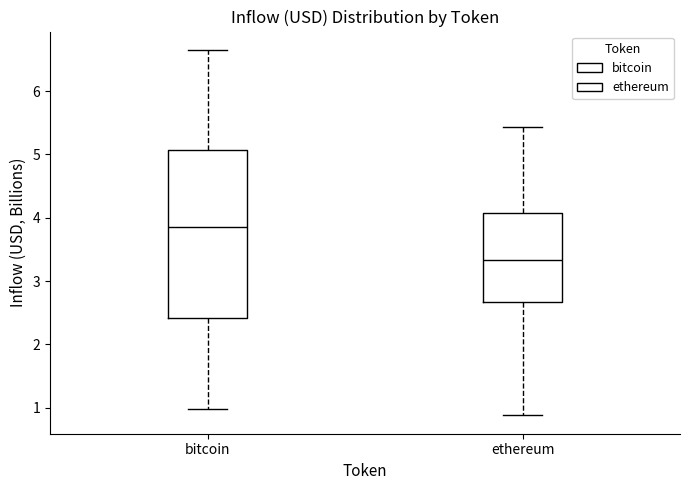

Where does the median line of the box for ethereum sit on the y-axis? The values are not printed on the chart, so give them approximately, as read against the axis.

3.3